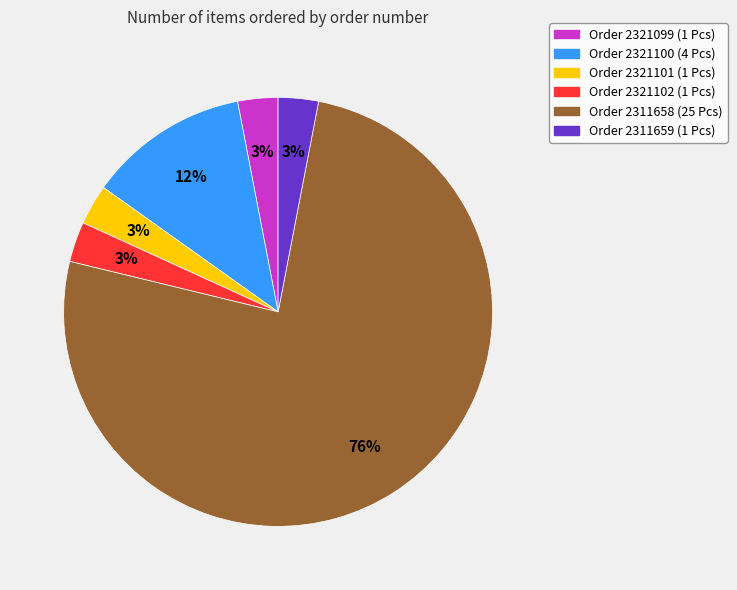

Does any single category account for the majority?

Yes